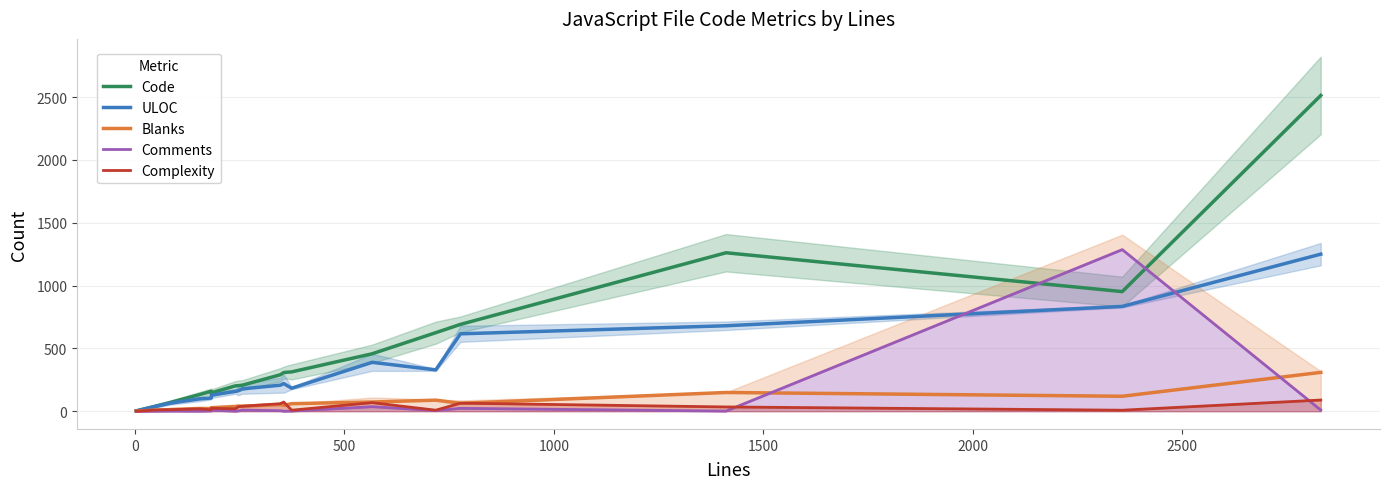

Which series has the largest total across all categories?

Code